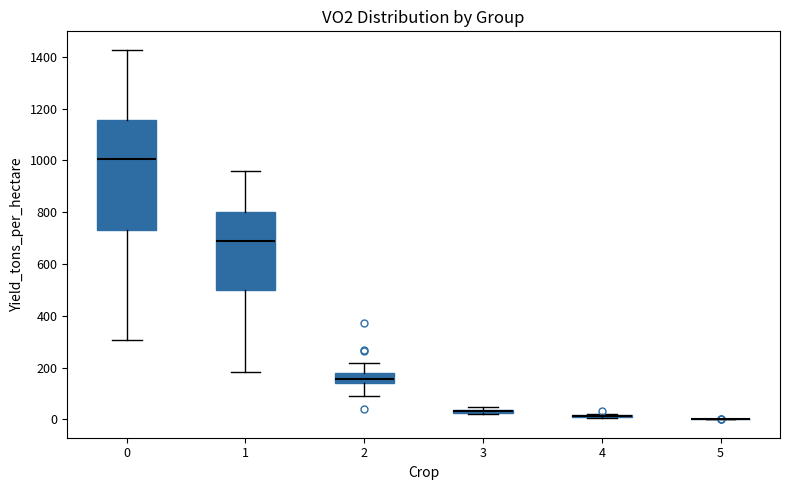

Comparing the boxes themselves (not the whiskers), which one is the tallest?

0